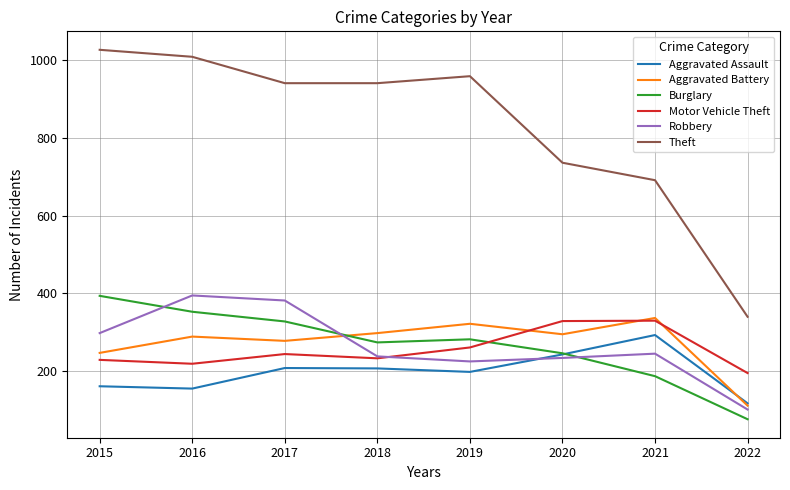

Is it true that Theft equals 1528 at 2016?

False